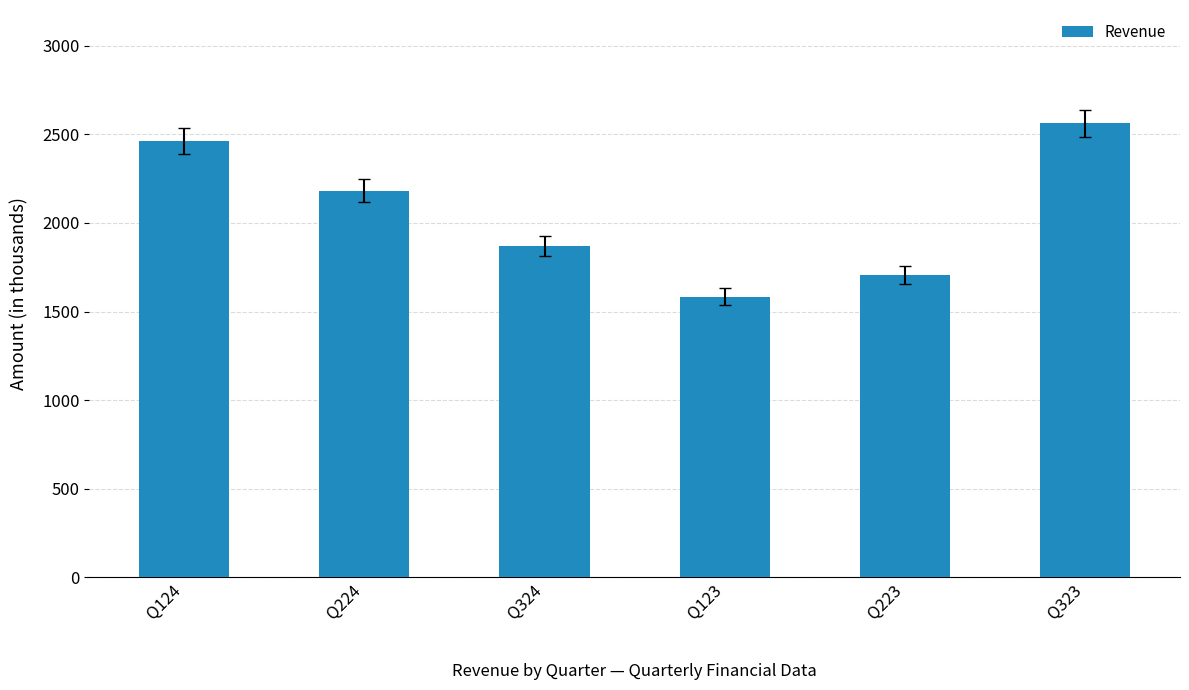

At which label is the value closest to 2072?

Q224